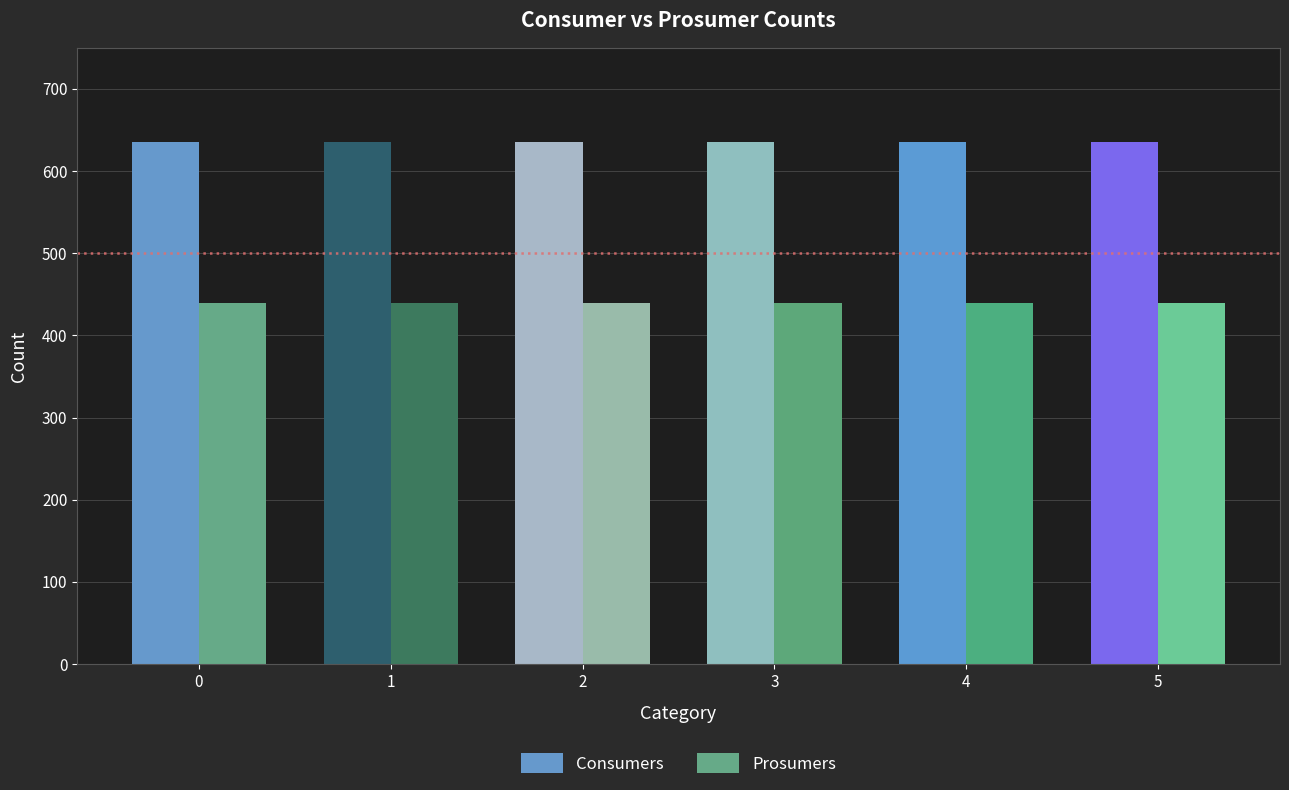

What are all the series names shown in the legend?

Consumers, Prosumers